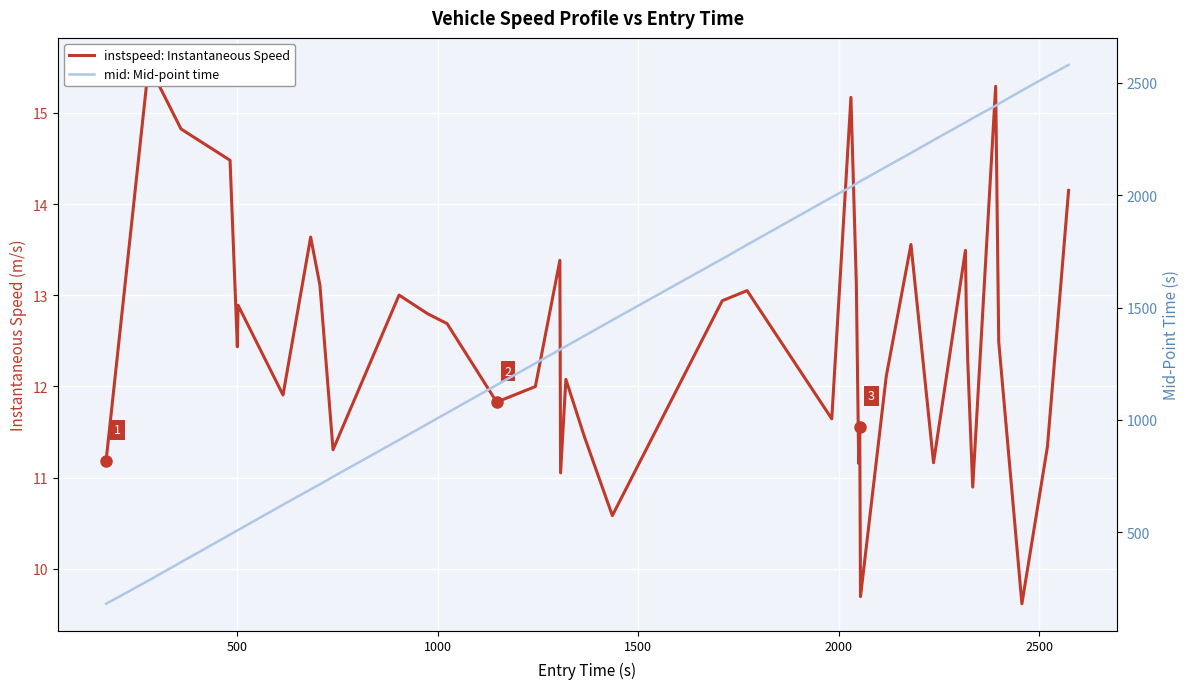

Is this an area chart (filled region under the line)?

No